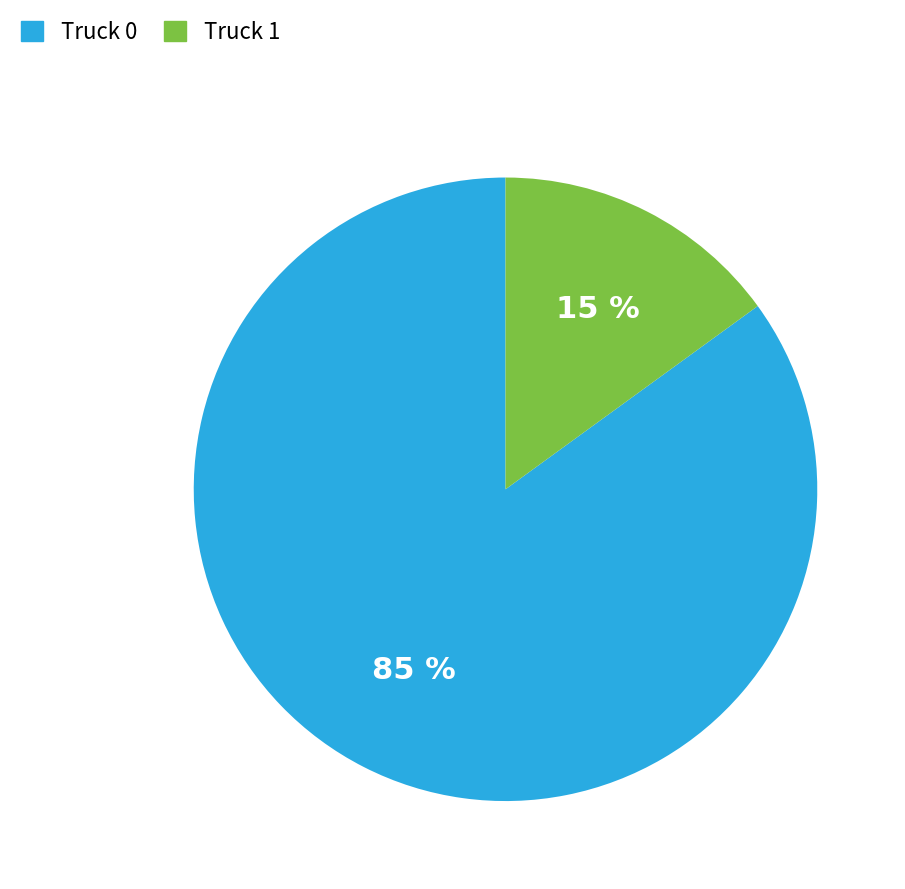

Is Truck 1 the majority of the pie?

No